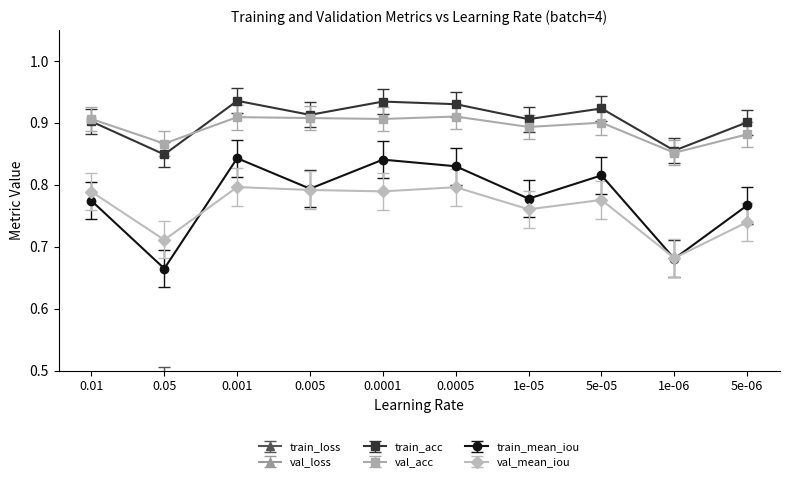

What is the label of the 5th point from the left?

0.0001